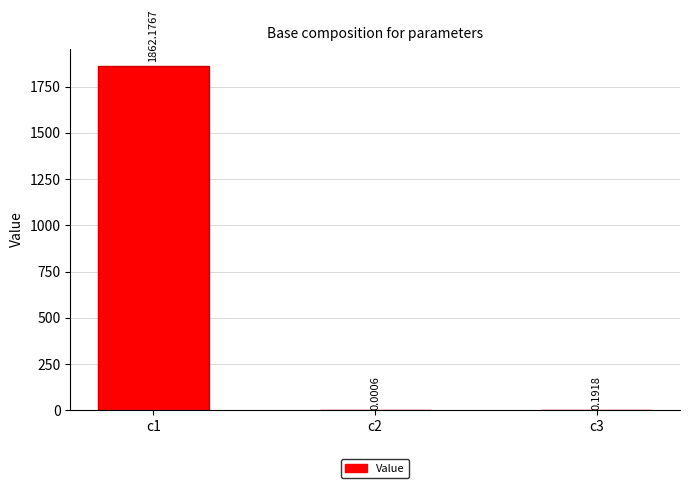

What is the greatest value displayed?

1862.2